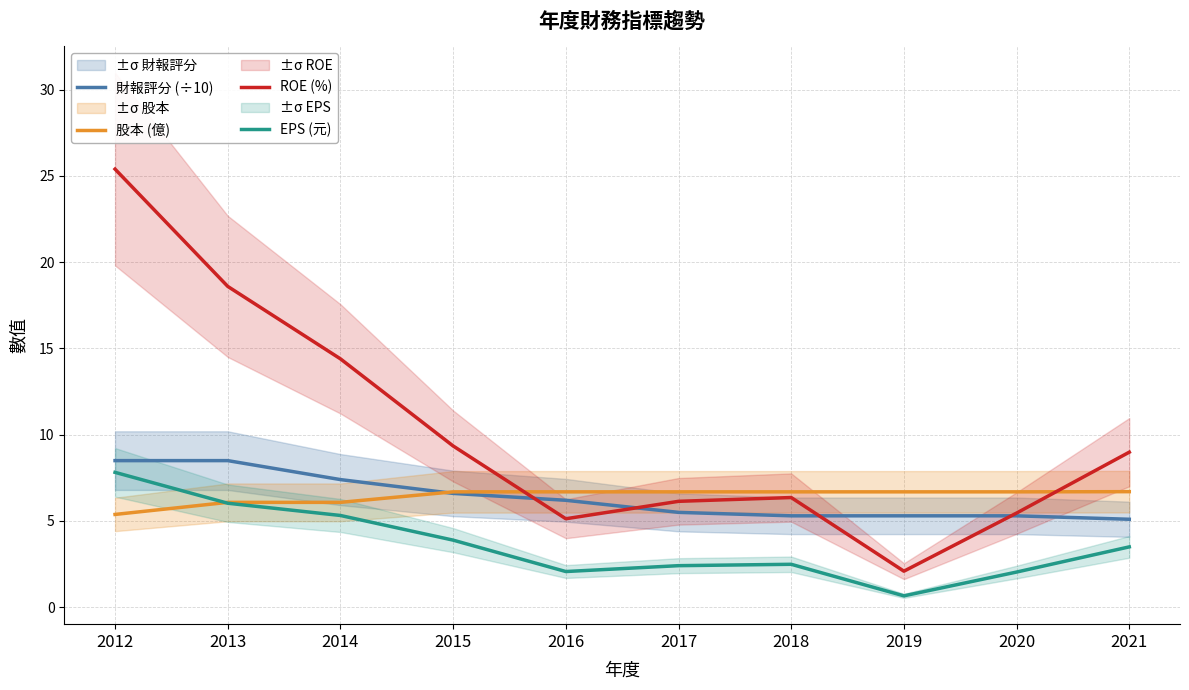

What is the minimum value shown in the chart?

0.7